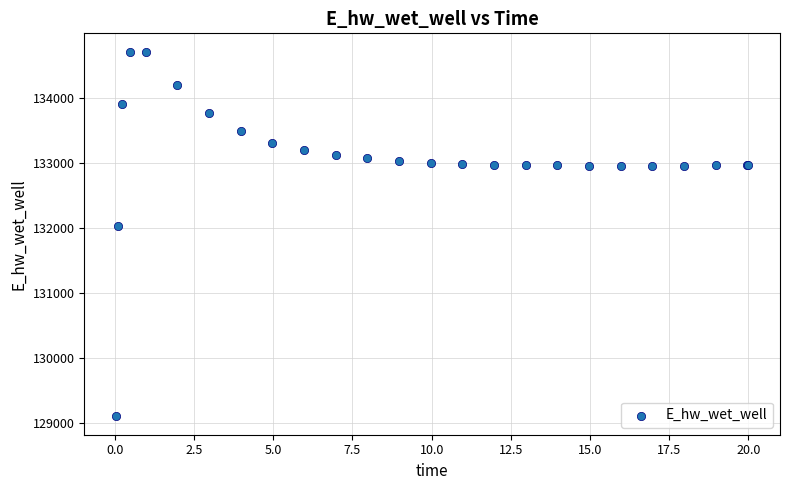

What Y value in the scatter plot is closest to 131910?

132033.2